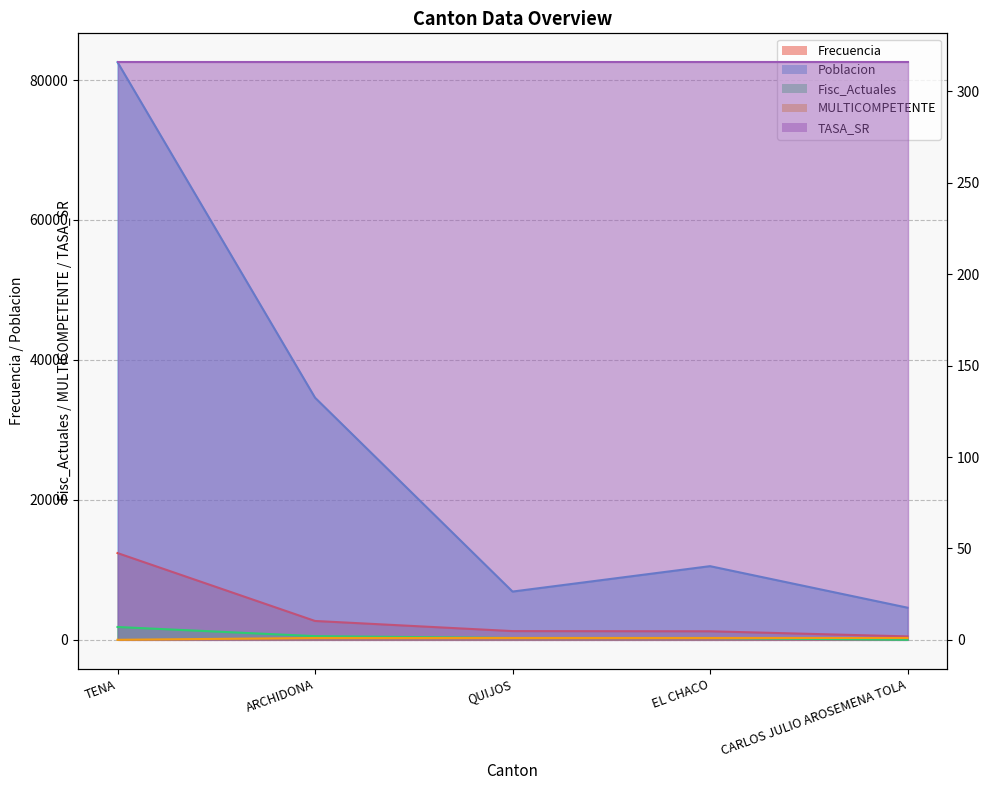

True or false: Poblacion and Frecuencia intersect in this chart.

False